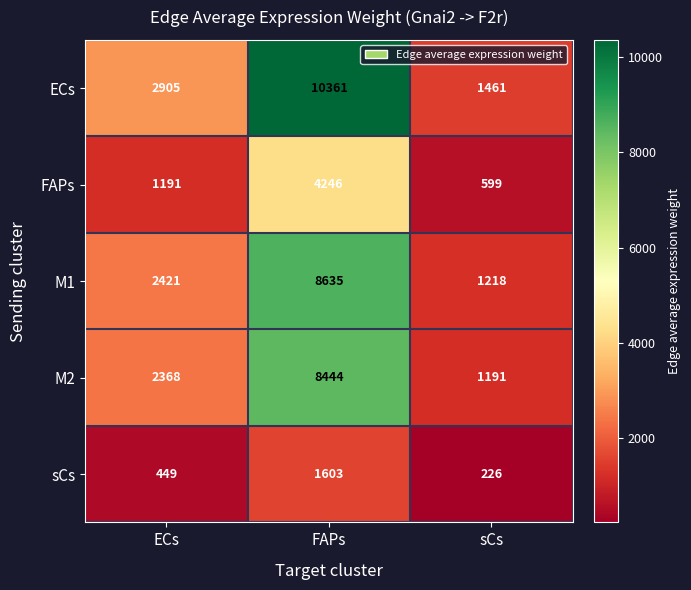

What is the average value of the ECs series?

4909